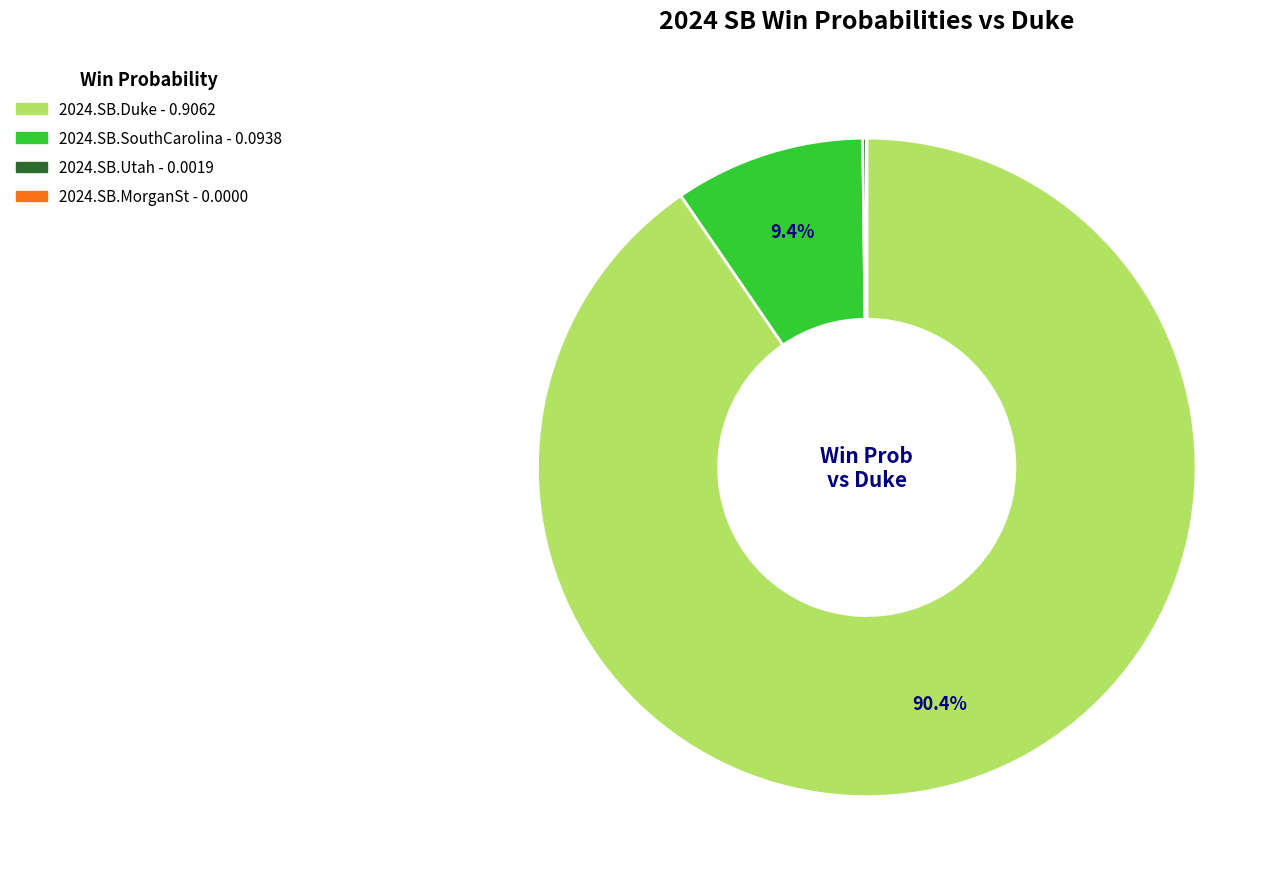

To the nearest percent, what portion does 2024.SB.Duke represent?

90%